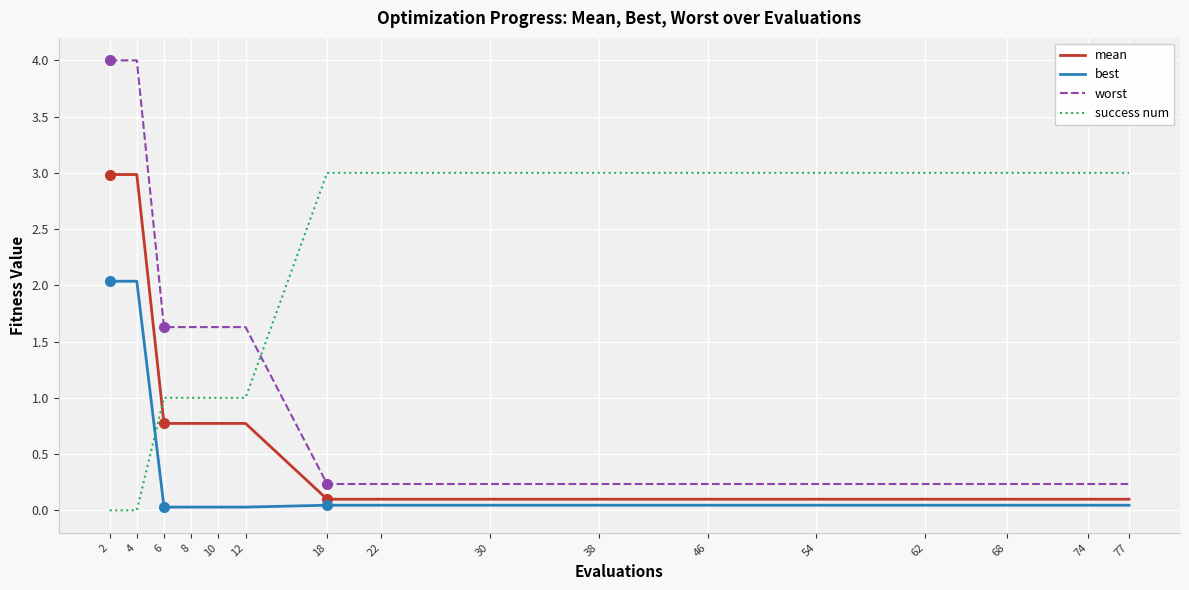

Is the value of success num at 6 greater than the value of best at 30?

Yes